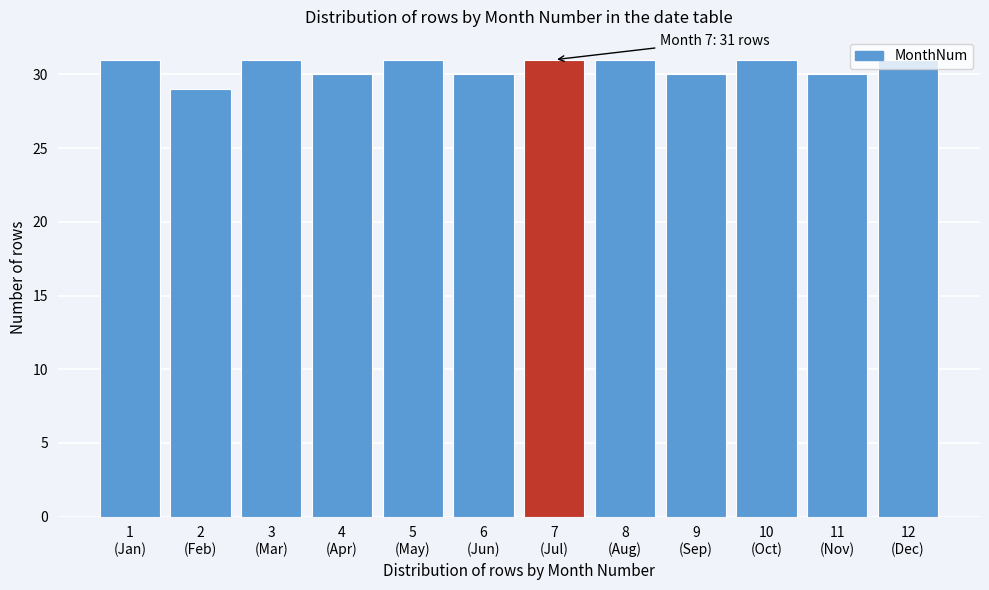

What is the sum of all values?

366